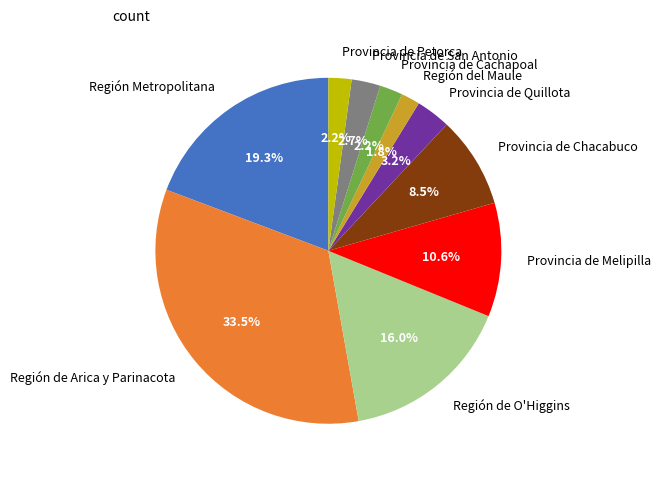

What is the largest slice in the pie chart?

Región de Arica y Parinacota